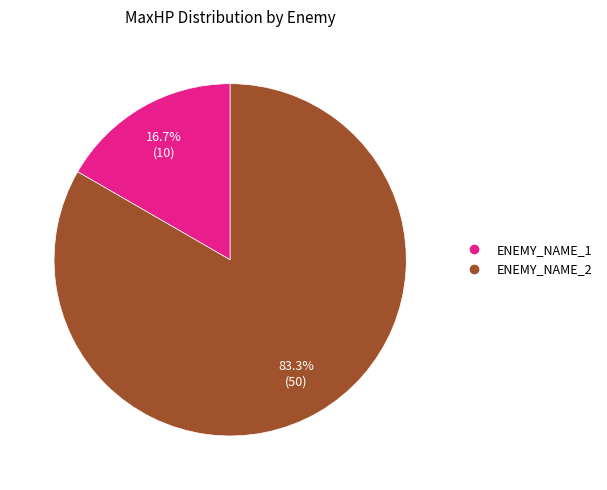

The ENEMY_NAME_2 slice represents 98% of the pie. True or false?

False